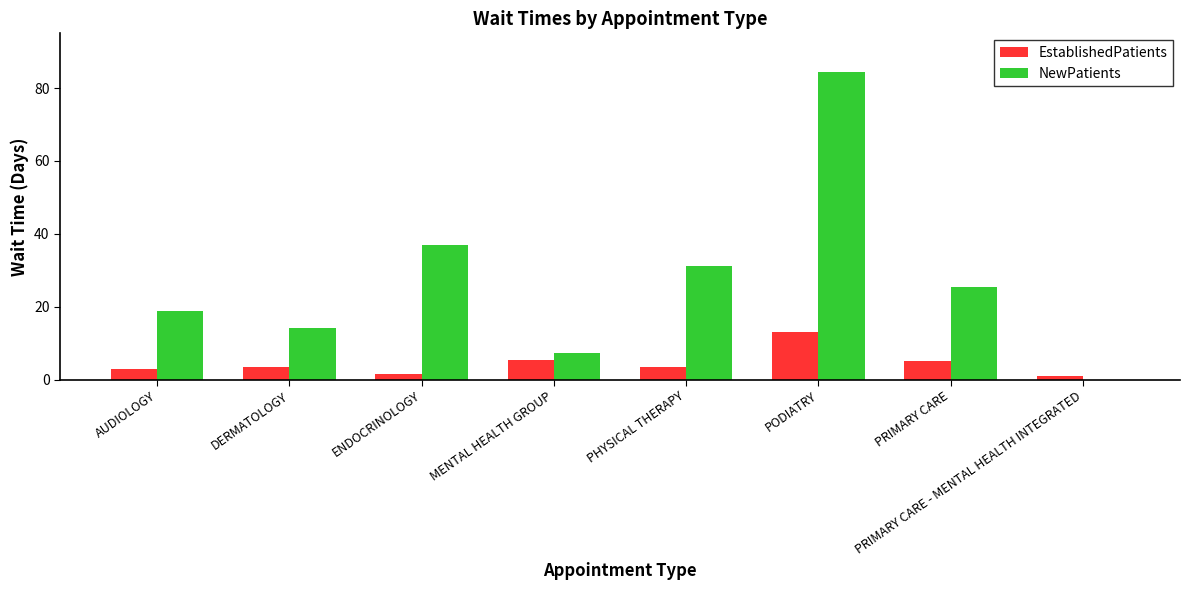

What is the sum of the EstablishedPatients values at DERMATOLOGY and MENTAL HEALTH GROUP?

8.8